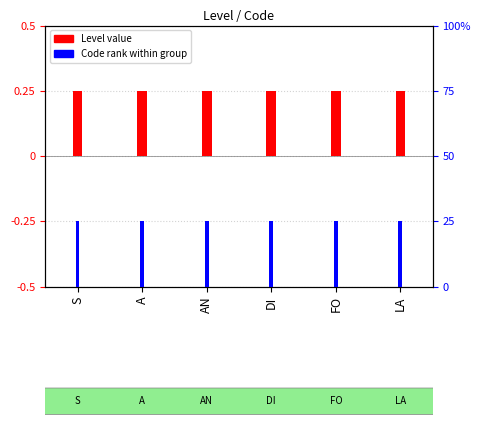

Reading left to right, list all the values displayed in this chart.

Level value: 0.2	0.2	0.2	0.2	0.2	0.2
Code rank: 25.0	25.0	25.0	25.0	25.0	25.0